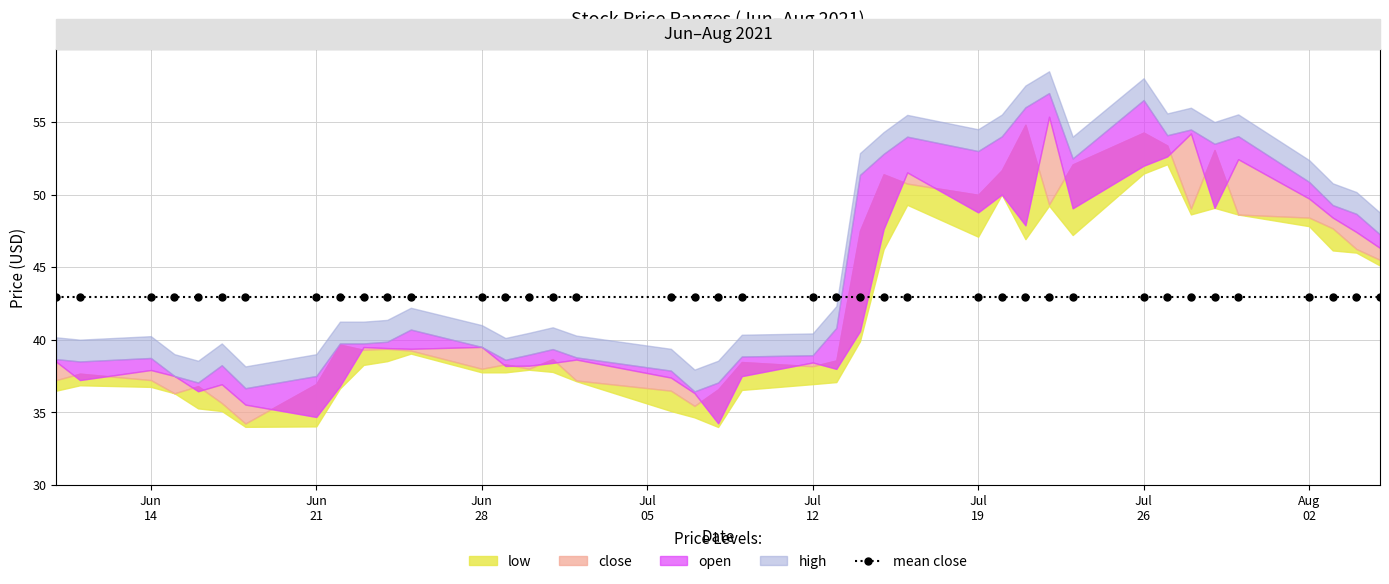

How many values in the close series exceed 39?

21